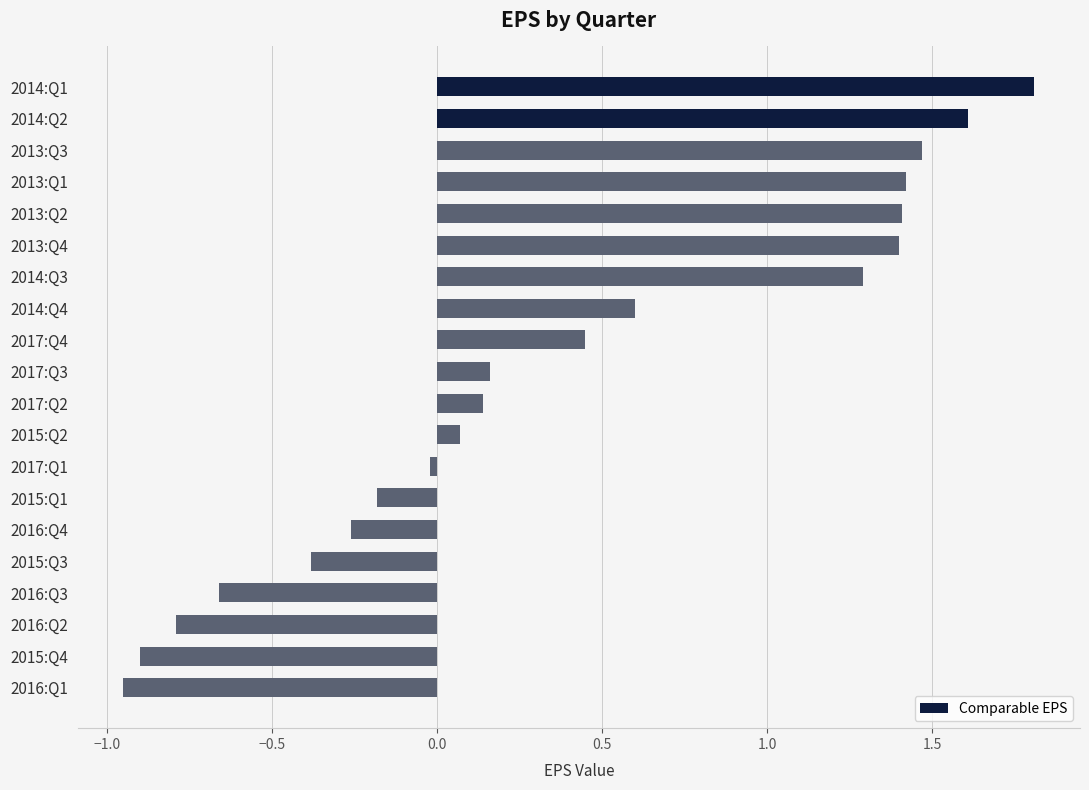

What is the average value?

0.4